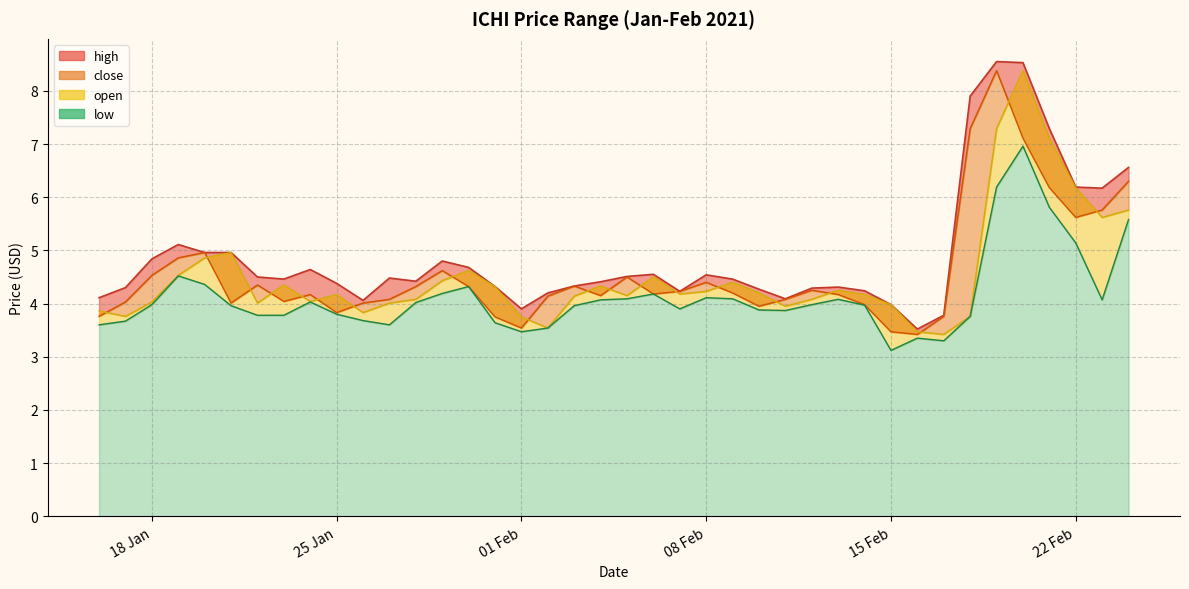

True or false: high has more than 0 points higher than both neighbors.

True